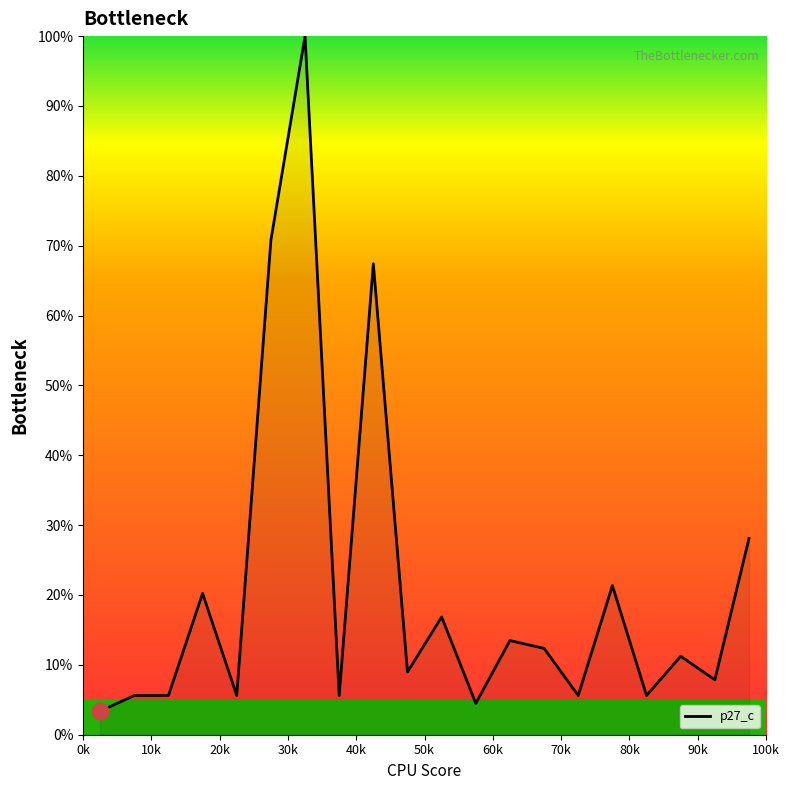

What is the minimum value shown in the chart?

3.4